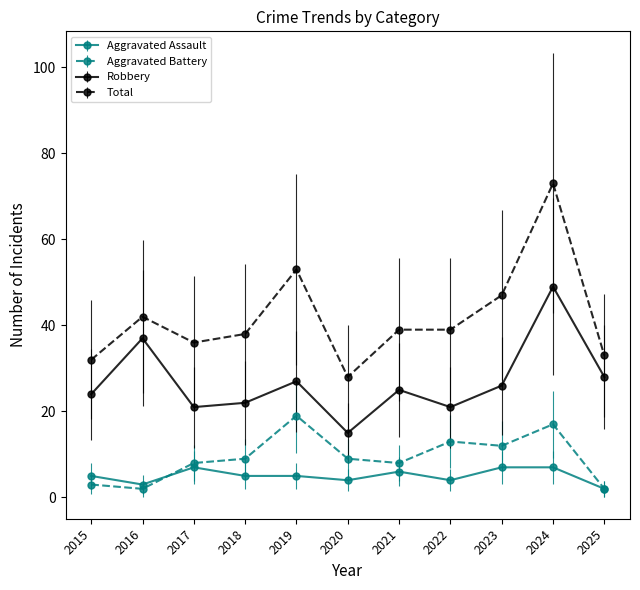

Rank the series by their maximum value, from lowest to highest.

Aggravated Assault, Aggravated Battery, Robbery, Total